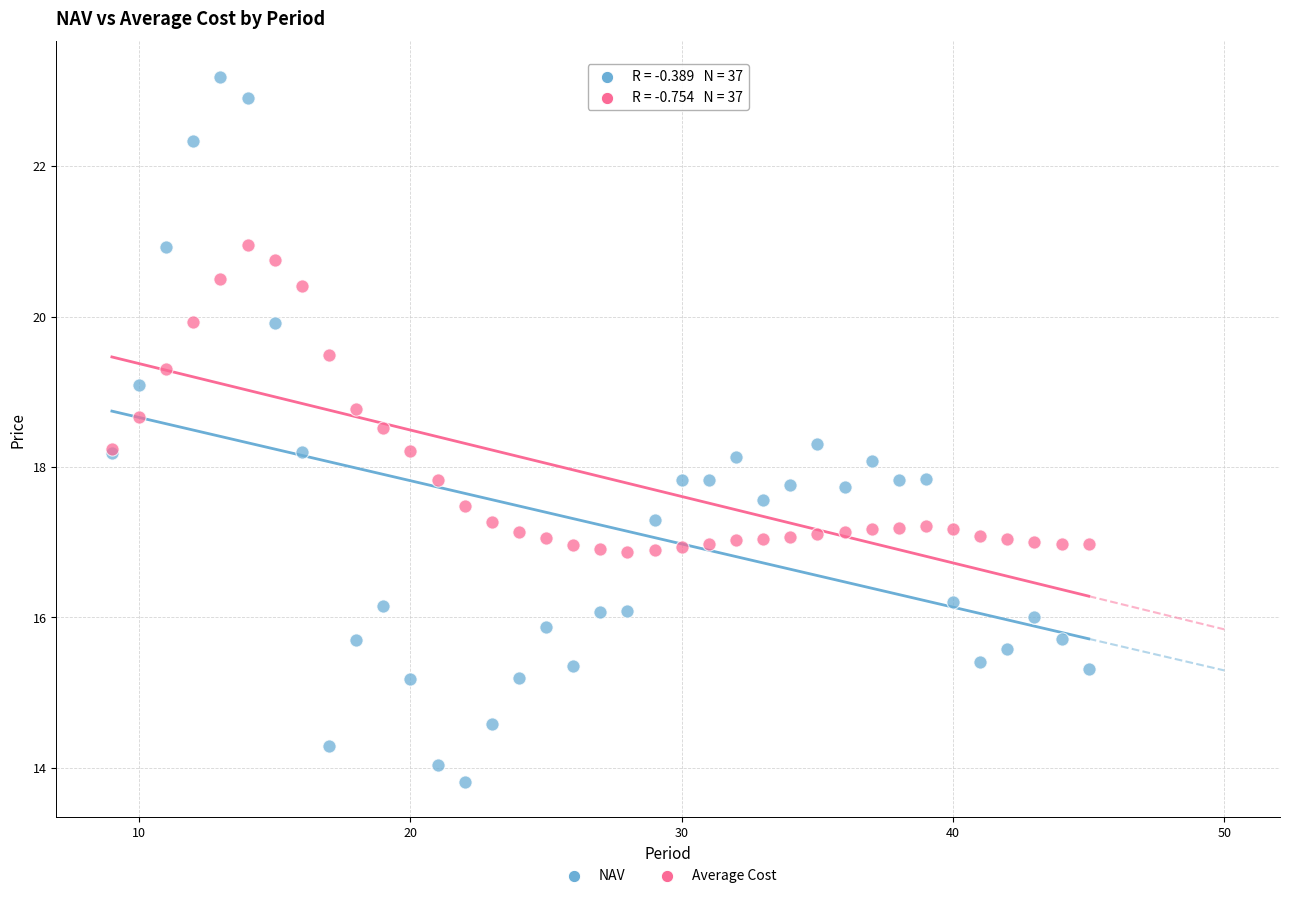

Which series contains the highest Y value?

NAV